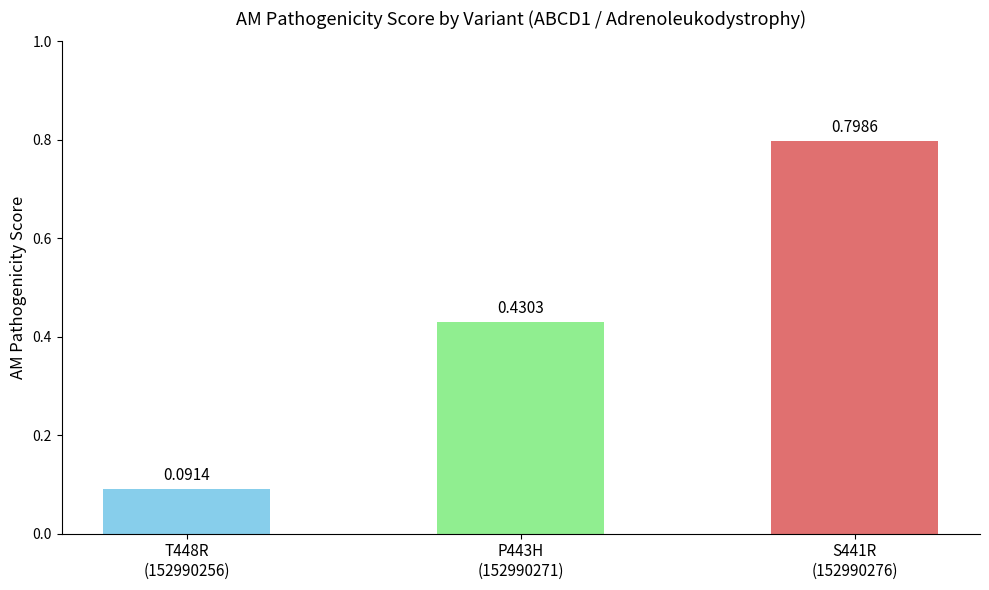

How many bars are there in total?

3